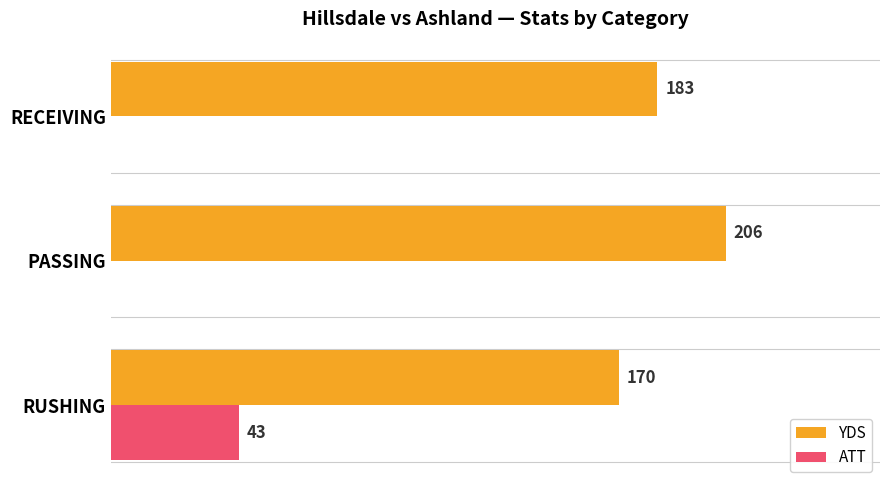

At which category does the chart reach its peak across all series?

PASSING